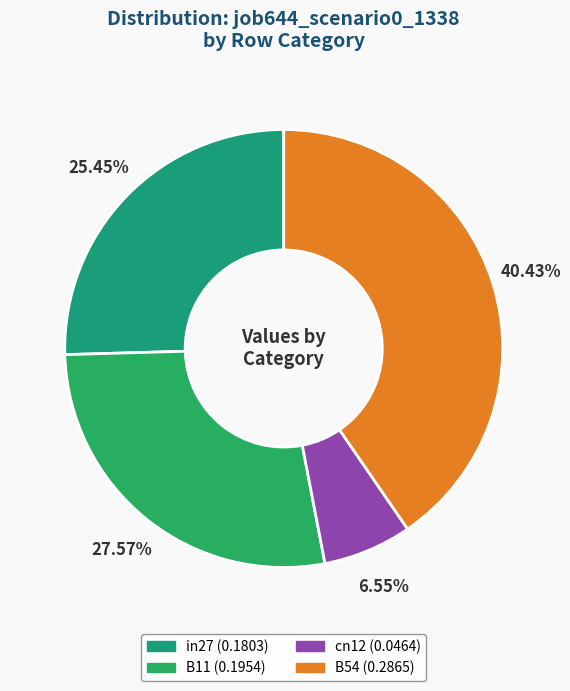

How many segments does this pie chart have?

4